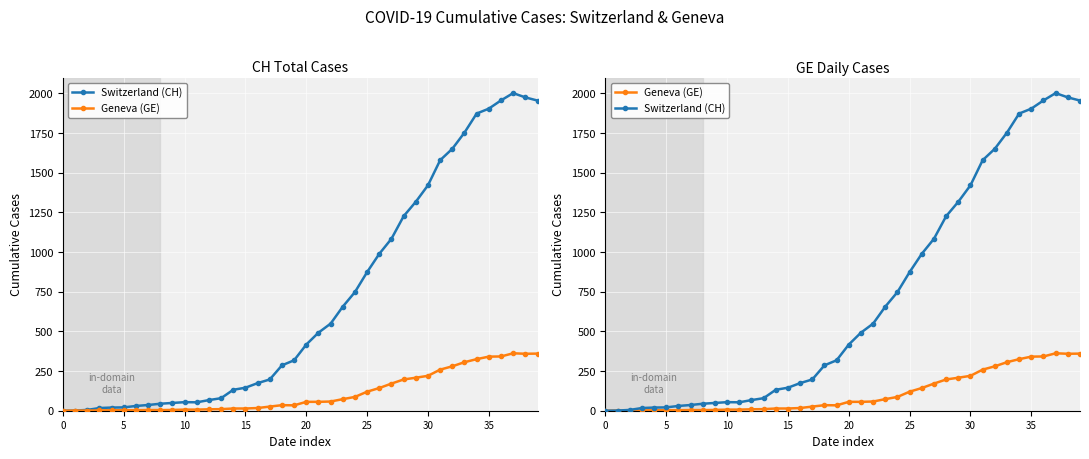

What are all the series names shown in the legend?

Switzerland (CH), Geneva (GE)